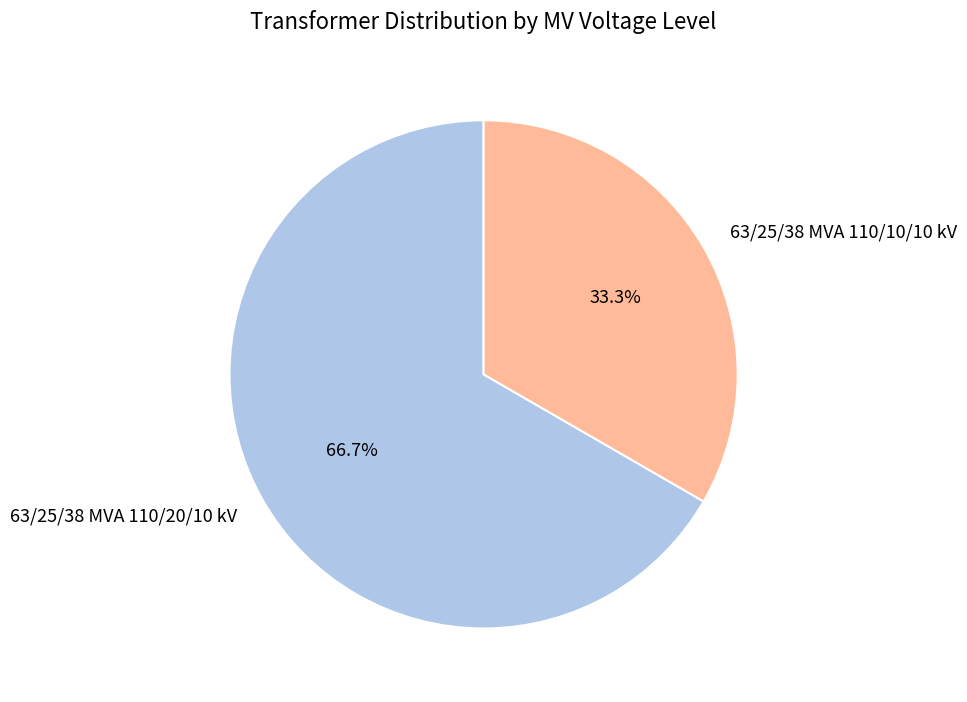

Is it true that 63/25/38 MVA 110/20/10 kV is 58% of the pie?

False